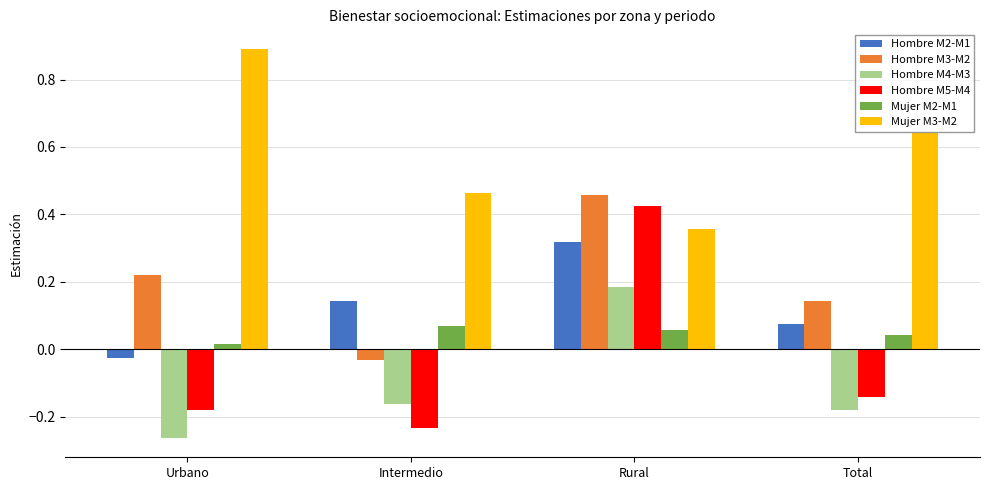

Rank the categories by Mujer M2-M1 value from lowest to highest.

Urbano, Total, Rural, Intermedio